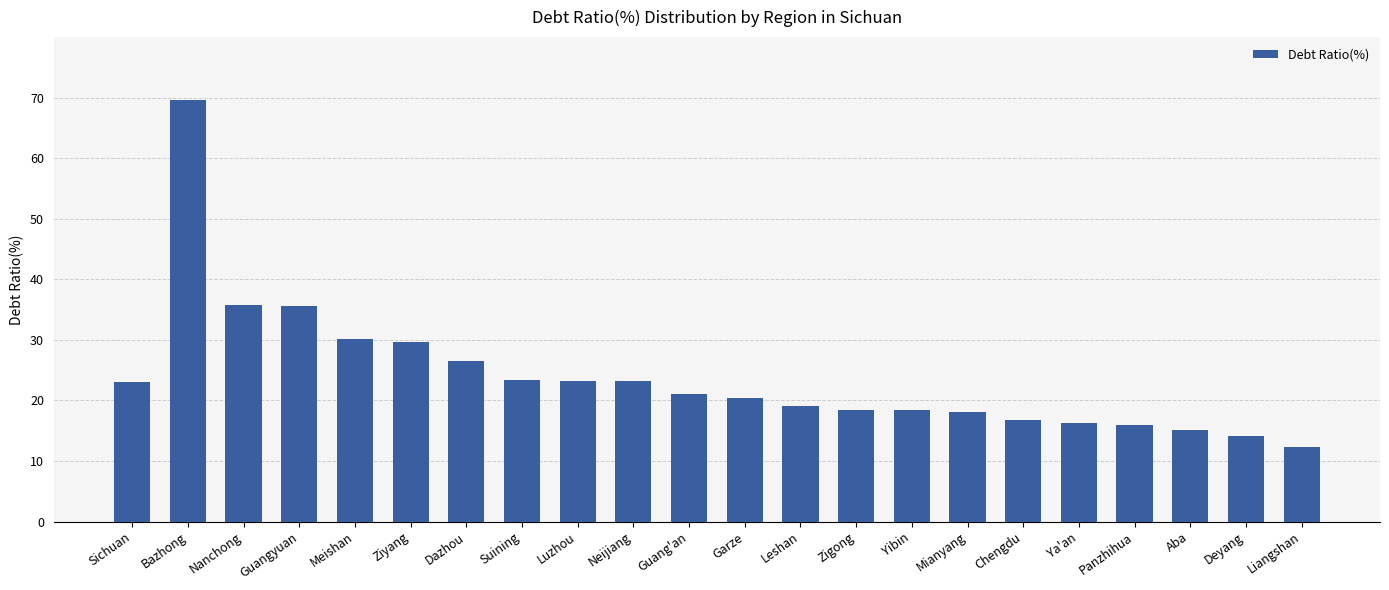

At which category does the chart reach its peak across all series?

Bazhong